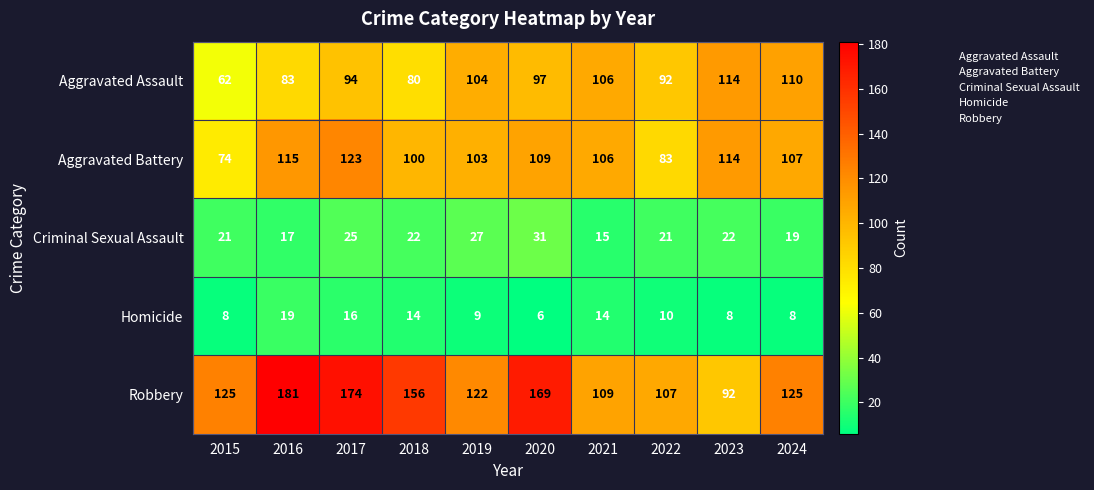

At which category does the chart reach its peak across all series?

2016